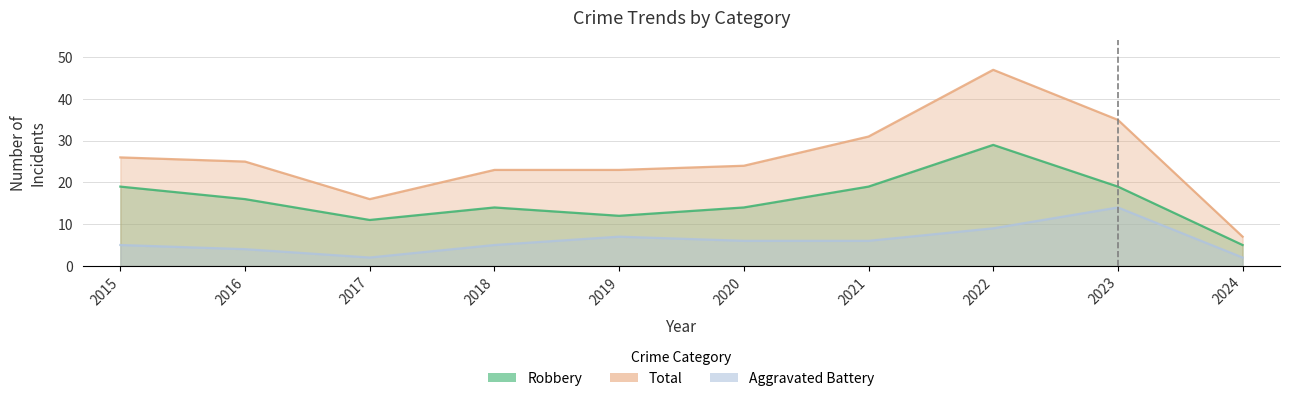

True or false: Robbery and Total cross at least once.

False